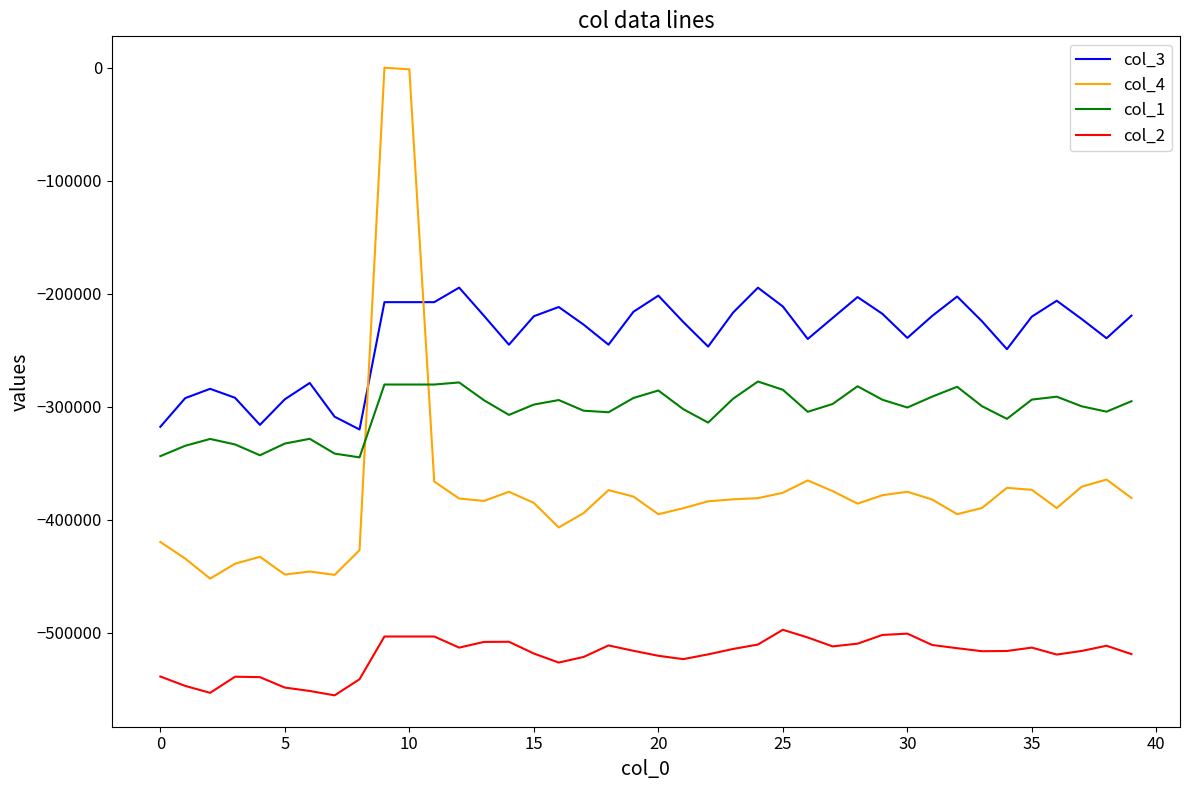

What is the highest value of the col_1 series?

-277753